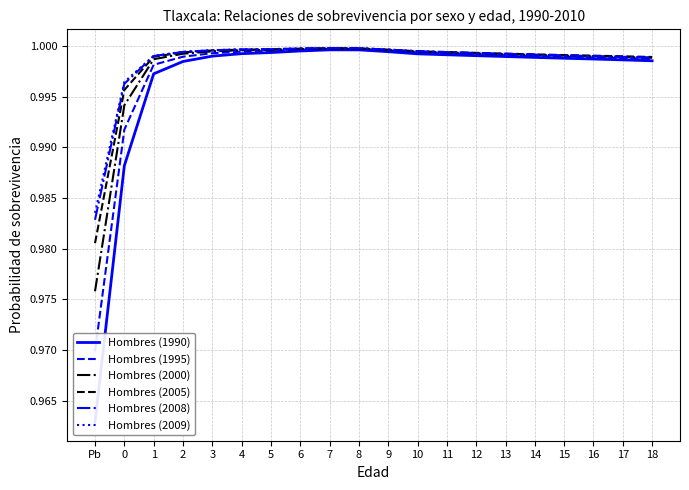

How many lines are shown in the chart?

6